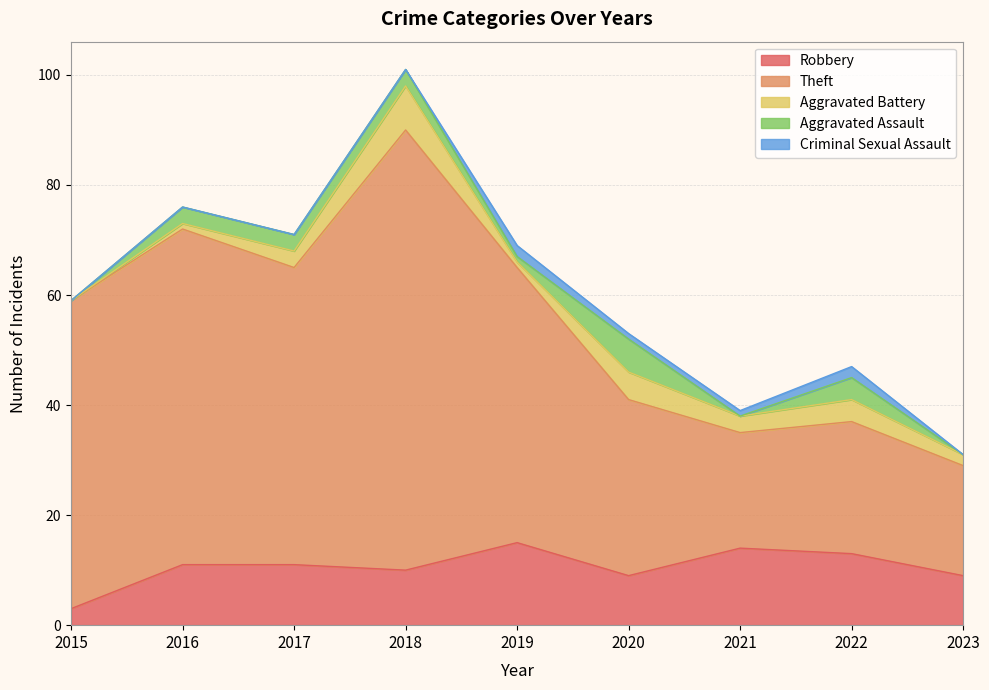

True or false: Aggravated Assault and Theft cross at least once.

False